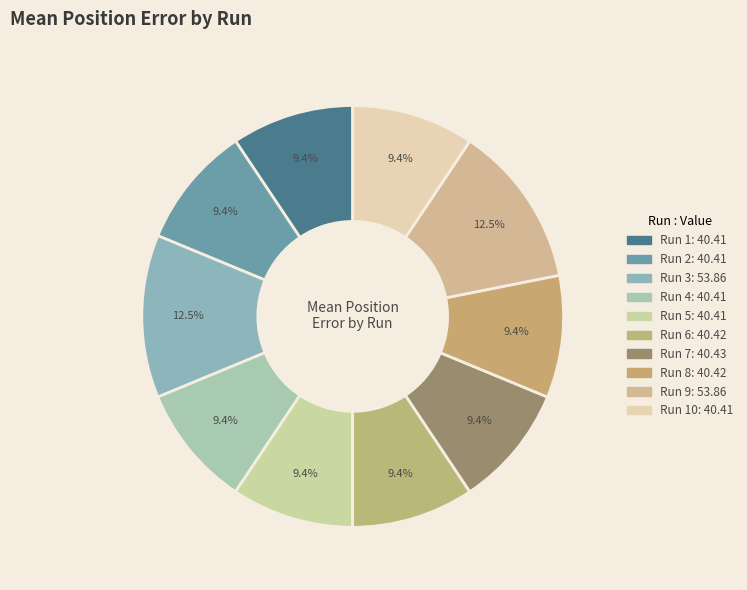

Is there any slice that represents more than half of the pie?

No